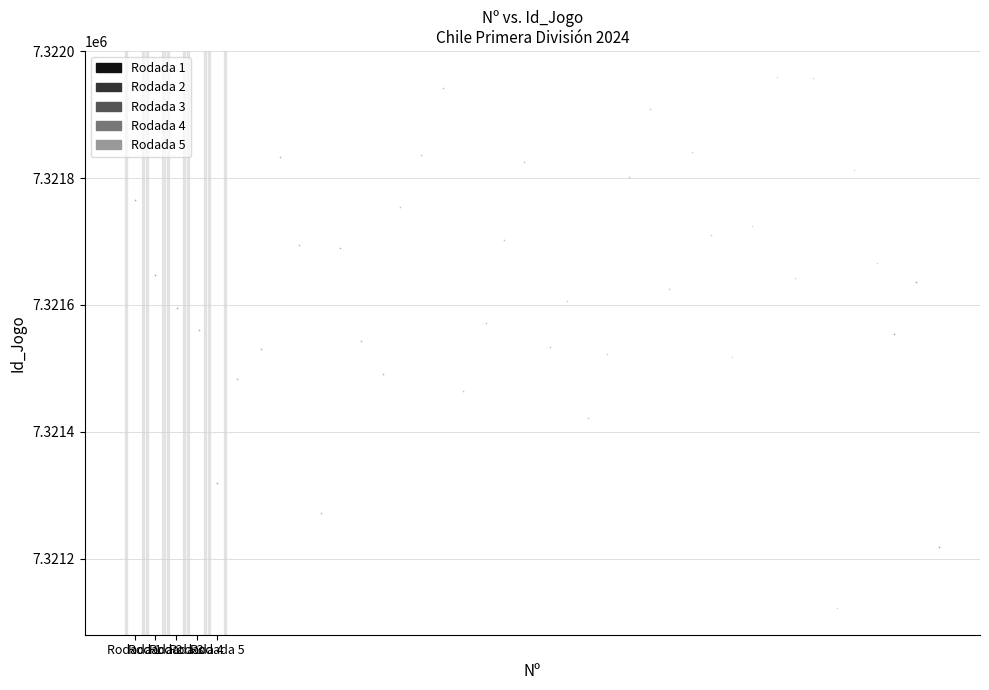

Which series contains the lowest Y value?

Rodada 5